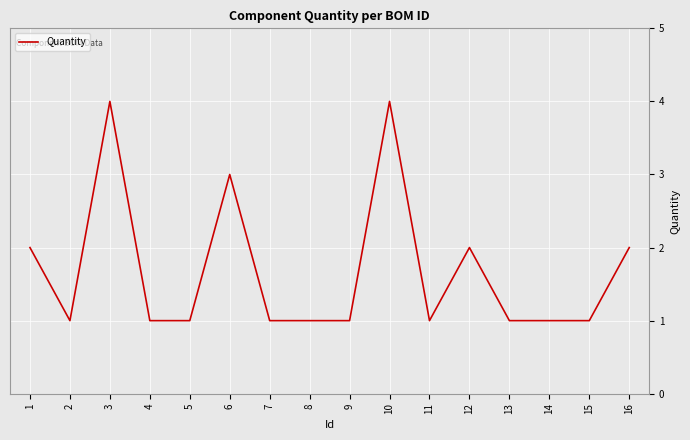

The value at 13 is 0. True or false?

False